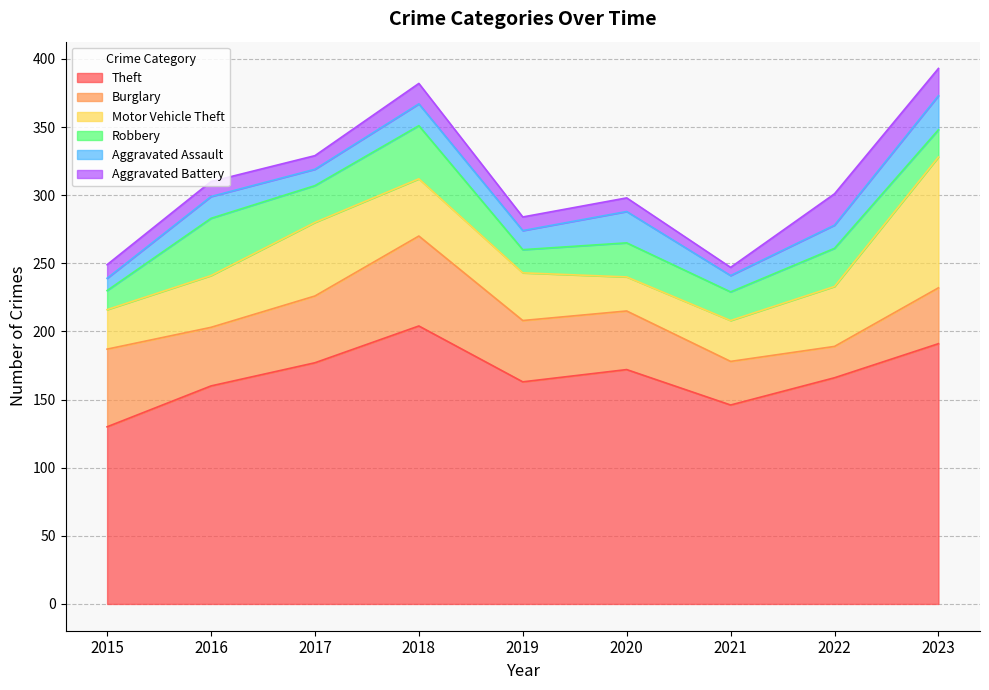

Reading left to right, extract all data points from this chart.

Theft: 2015=130	2016=160	2017=177	2018=204	2019=163	2020=172	2021=146	2022=166	2023=191
Burglary: 2015=57	2016=43	2017=49	2018=66	2019=45	2020=43	2021=32	2022=23	2023=41
Motor Vehicle Theft: 2015=29	2016=38	2017=54	2018=42	2019=35	2020=25	2021=30	2022=44	2023=96
Robbery: 2015=14	2016=42	2017=27	2018=39	2019=17	2020=25	2021=21	2022=28	2023=20
Aggravated Assault: 2015=9	2016=16	2017=12	2018=16	2019=14	2020=23	2021=12	2022=17	2023=25
Aggravated Battery: 2015=10	2016=11	2017=10	2018=15	2019=10	2020=10	2021=6	2022=23	2023=20